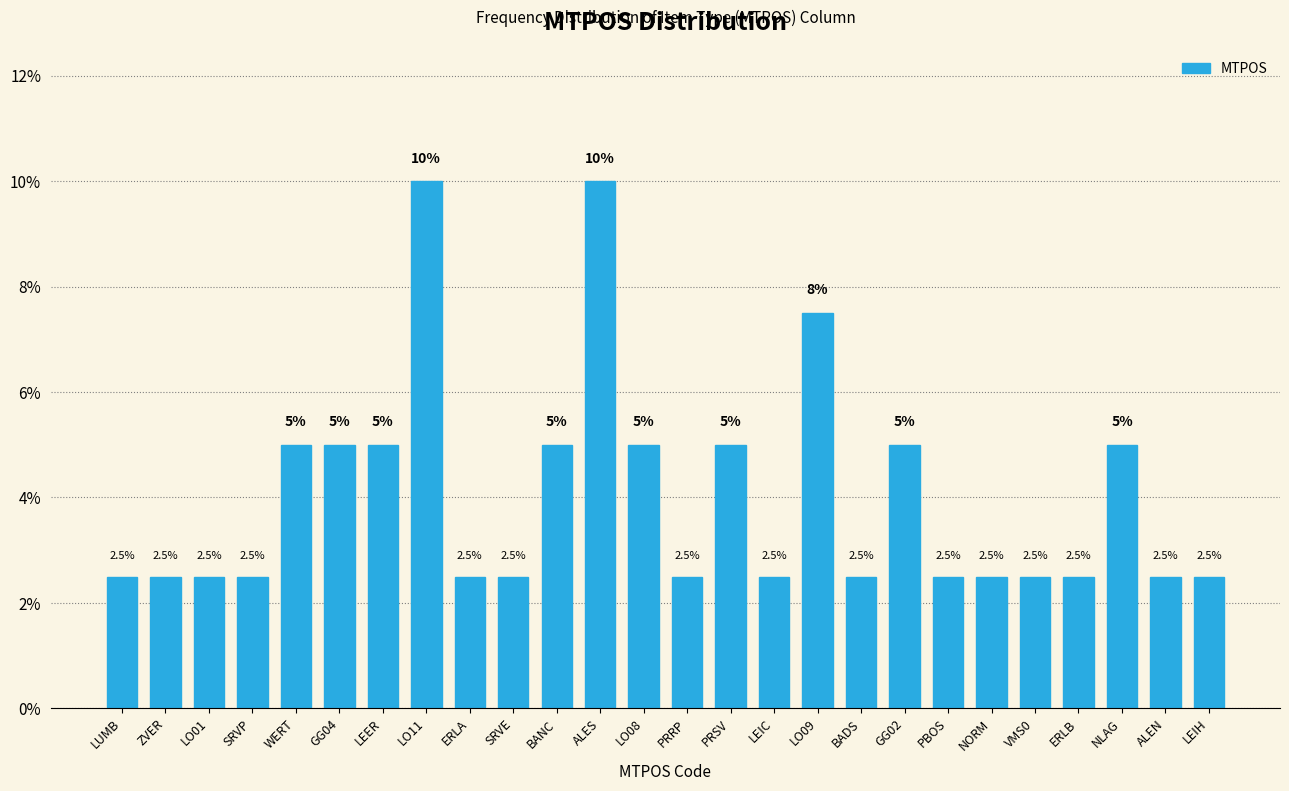

Reading left to right, list all the values displayed in this chart.

LUMB=2.5	ZVER=2.5	LO01=2.5	SRVP=2.5	WERT=5.0	GG04=5.0	LEER=5.0	LO11=10.0	ERLA=2.5	SRVE=2.5	BANC=5.0	ALES=10.0	LO08=5.0	PRRP=2.5	PRSV=5.0	LEIC=2.5	LO09=7.5	BADS=2.5	GG02=5.0	PBOS=2.5	NORM=2.5	VMS0=2.5	ERLB=2.5	NLAG=5.0	ALEN=2.5	LEIH=2.5